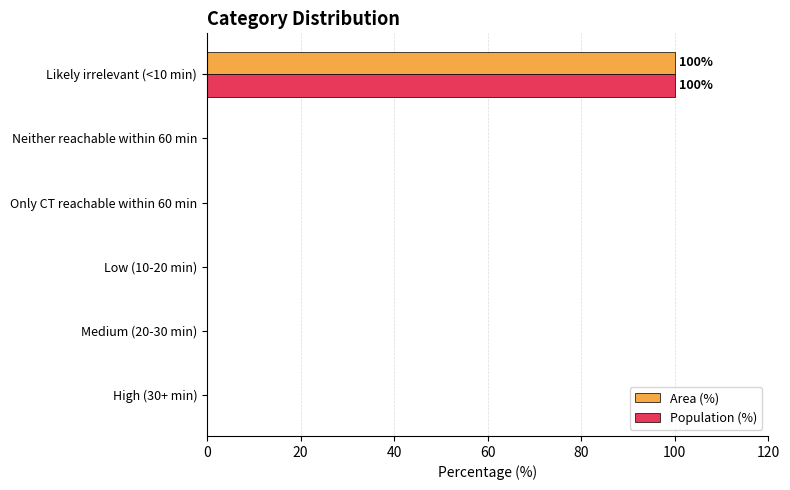

What is the sum of the Population (%) values at Neither reachable within 60 min and Likely irrelevant (<10 min)?

100